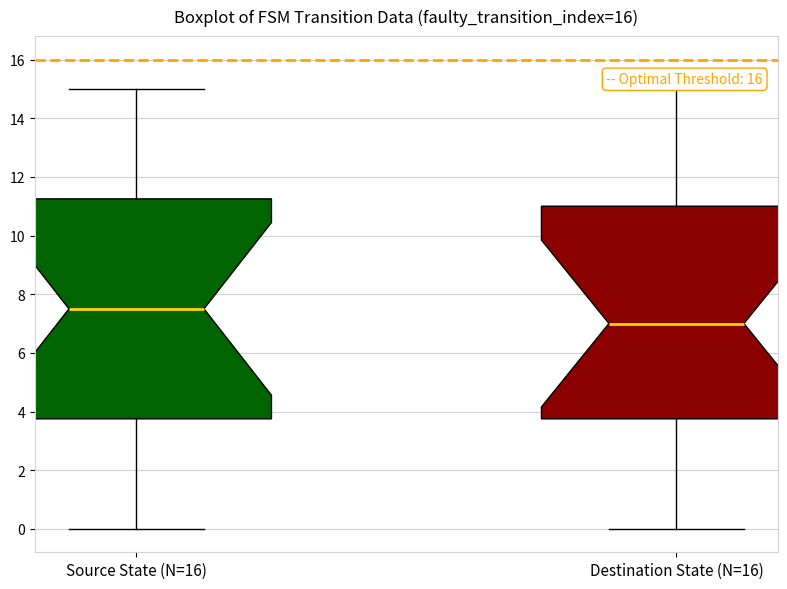

Reading left to right, read every box against the y-axis: the position of its median line, the range the box covers, and the ends of its whiskers. The values are not printed on the chart, so give them approximately, as read against the axis.

Source State (N=16): median 7.6, box 3.8 to 11.2, whiskers 0.0 to 15.0
Destination State (N=16): median 7.0, box 3.8 to 11.0, whiskers 0.0 to 15.0